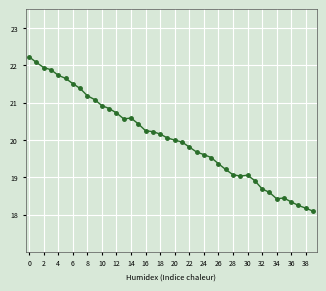

What is the difference between the maximum and minimum values?

4.1